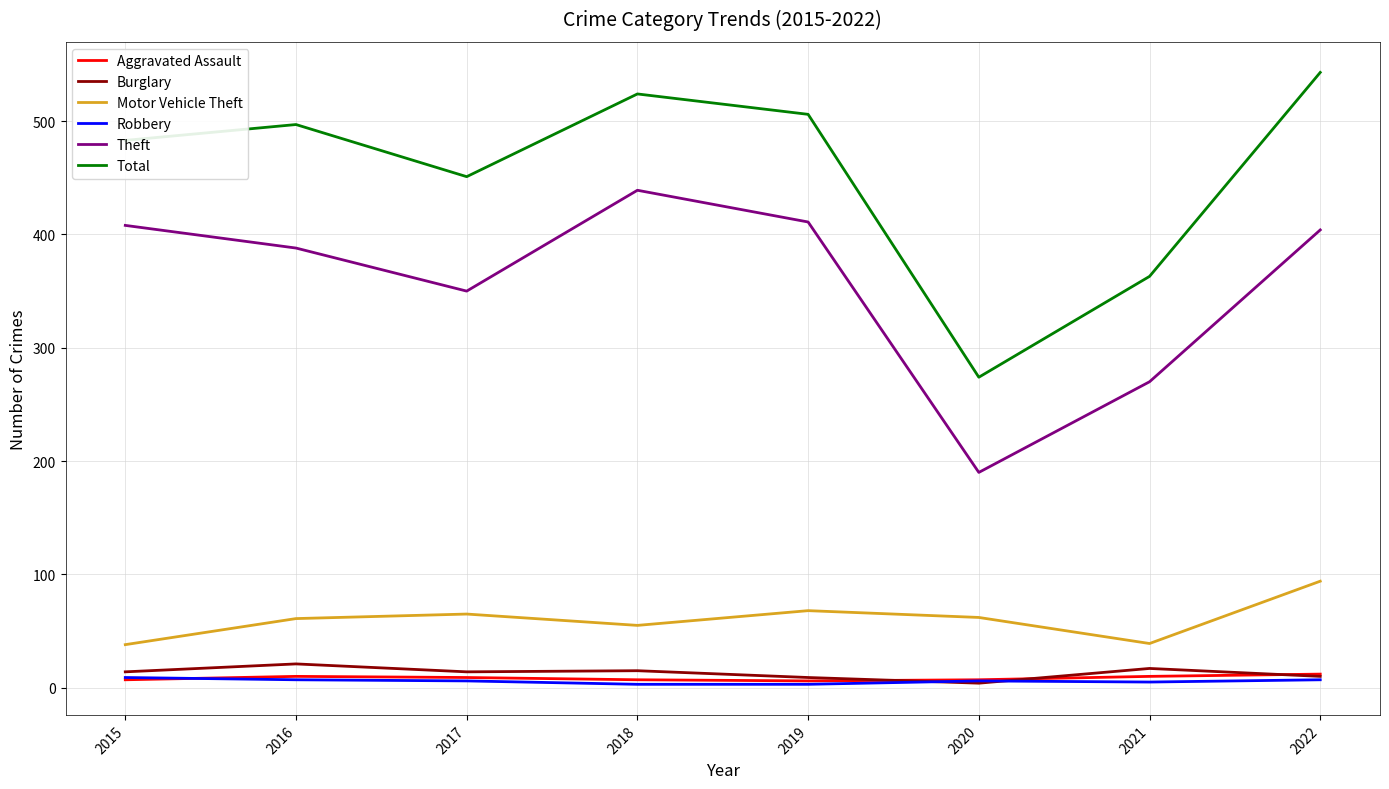

In Motor Vehicle Theft, how many points are lower than both neighbors (excluding endpoints)?

2